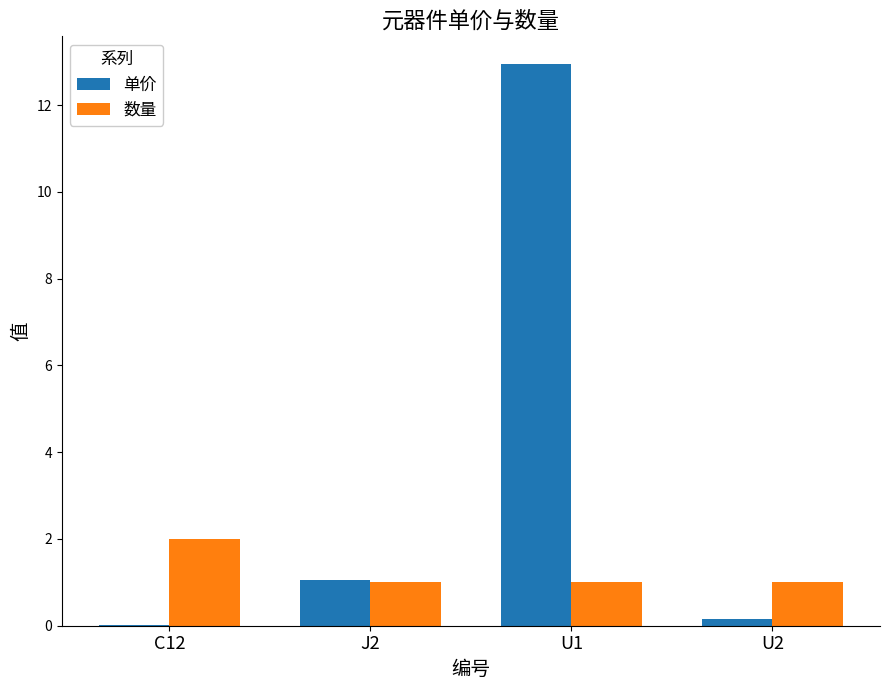

Is it true that 数量 equals 1.0 at J2?

True